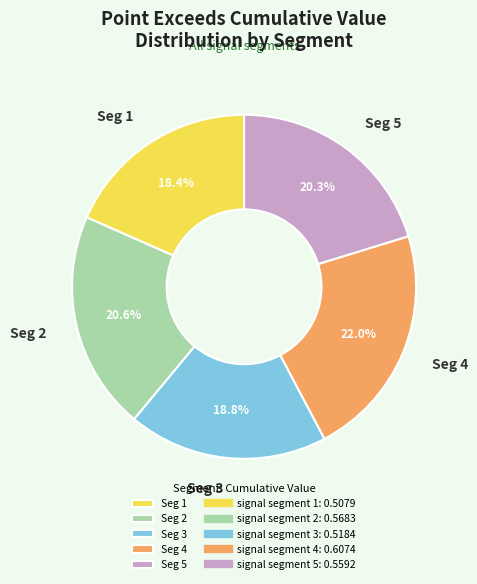

Is there a majority slice in this chart?

No